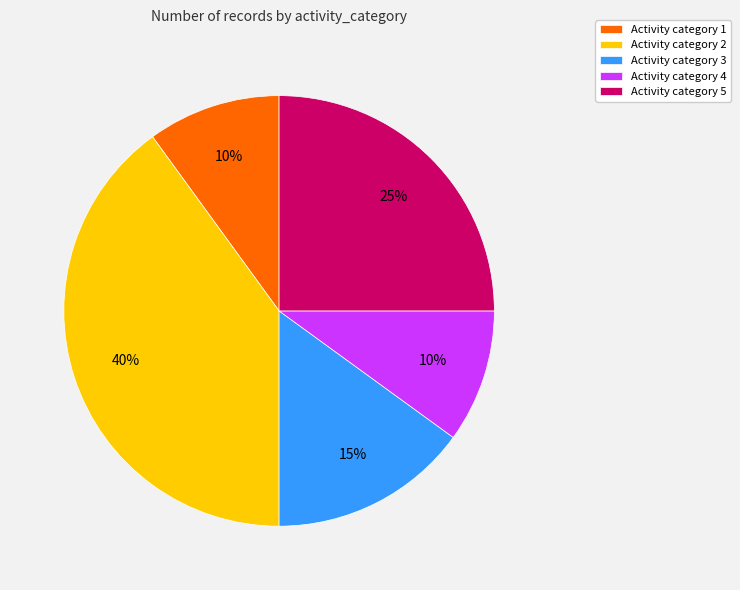

To the nearest percent, what percentage of the pie is Activity category 1?

10%